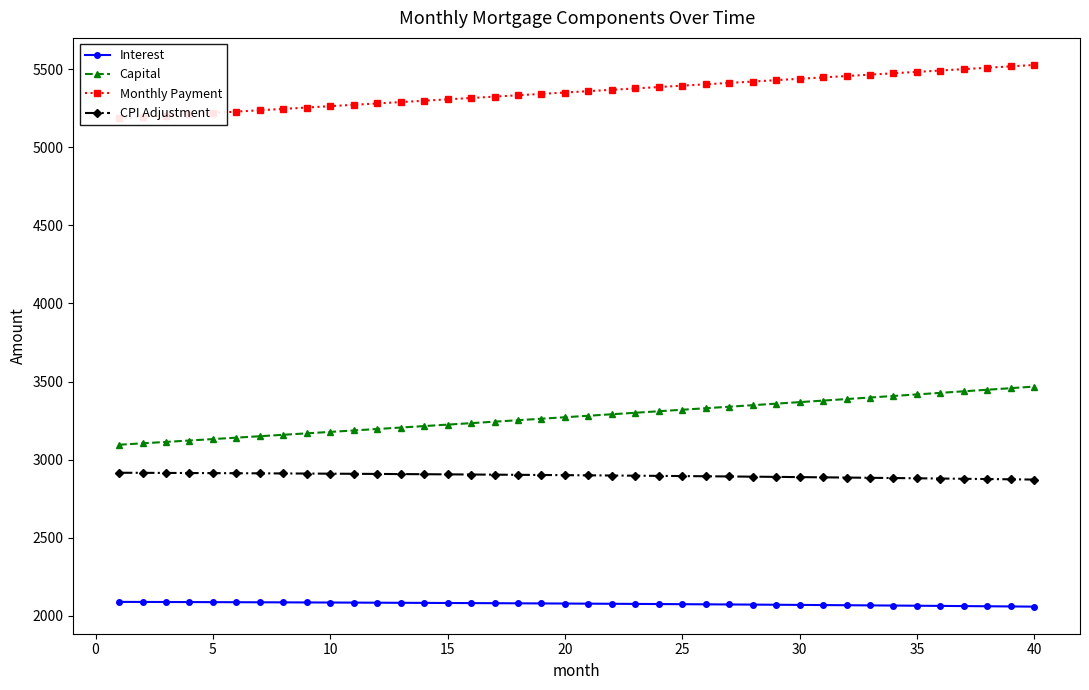

How many distinct data groups are displayed?

4